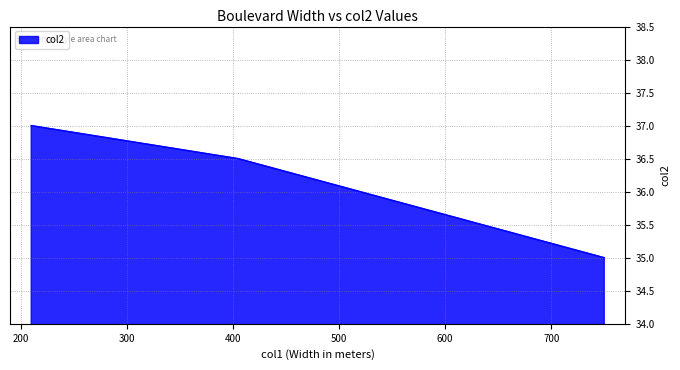

What is the greatest value displayed?

37.0